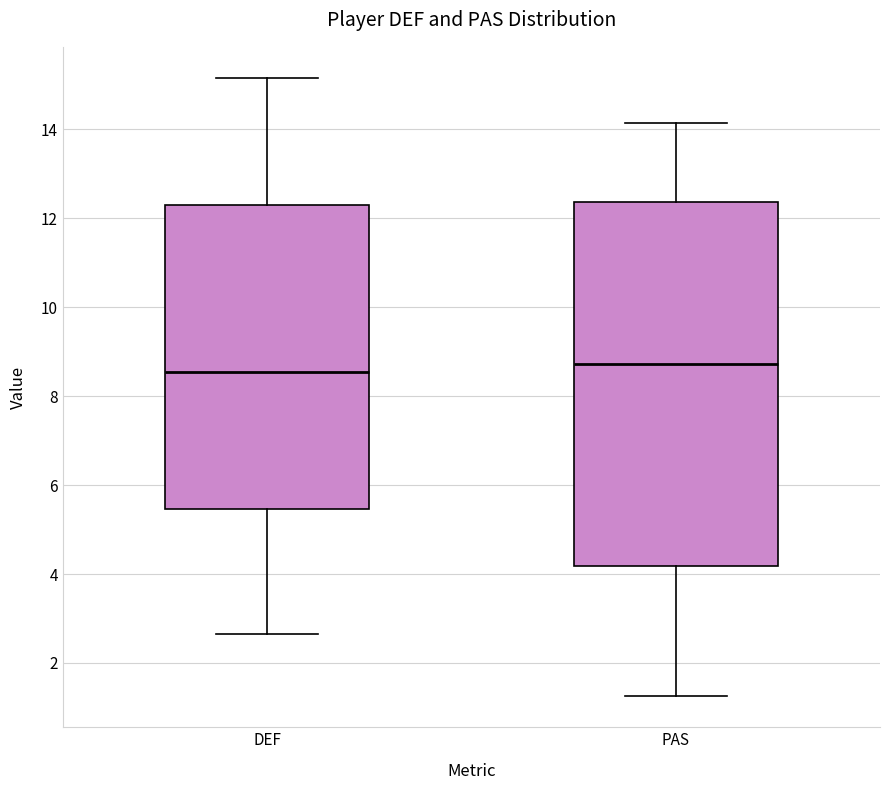

Reading left to right, read every box against the y-axis: the position of its median line, the range the box covers, and the ends of its whiskers. The values are not printed on the chart, so give them approximately, as read against the axis.

DEF: median 8.6, box 5.4 to 12.2, whiskers 2.6 to 15.2
PAS: median 8.8, box 4.2 to 12.4, whiskers 1.2 to 14.2